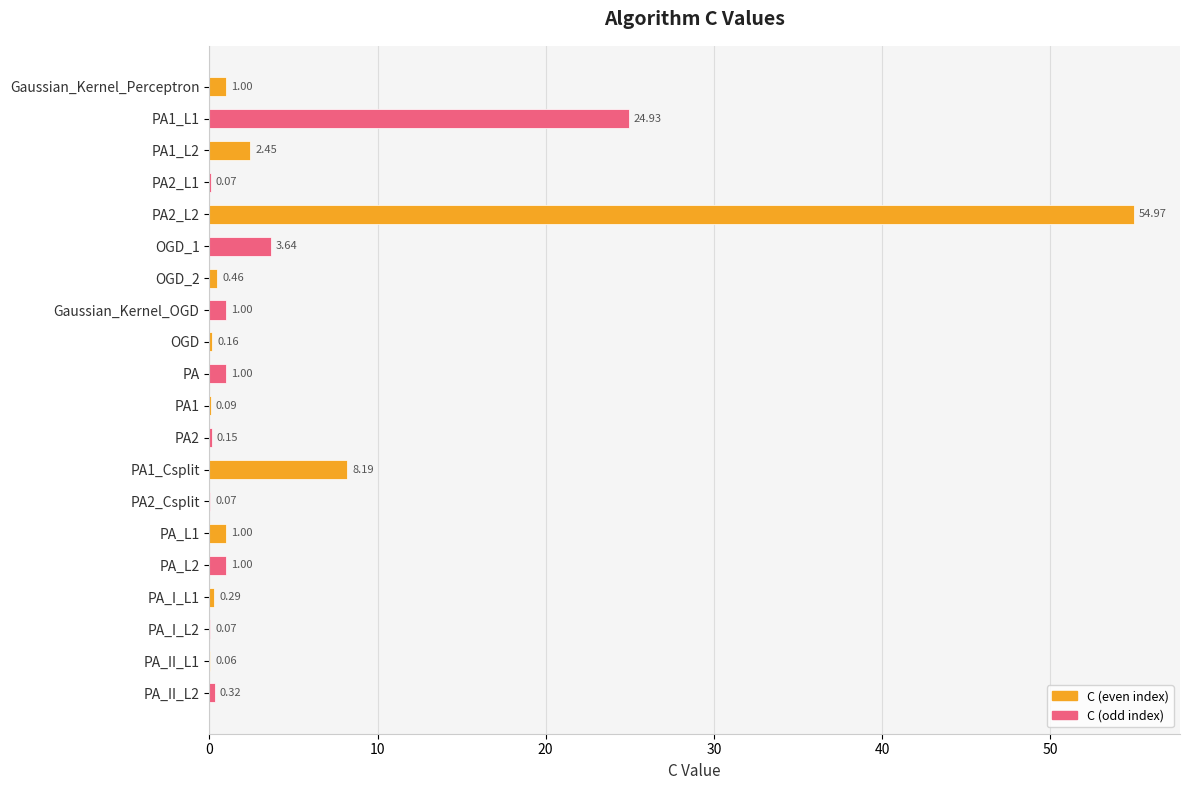

What is the ratio of the value at PA1_L1 to the value at Gaussian_Kernel_OGD?

24.9